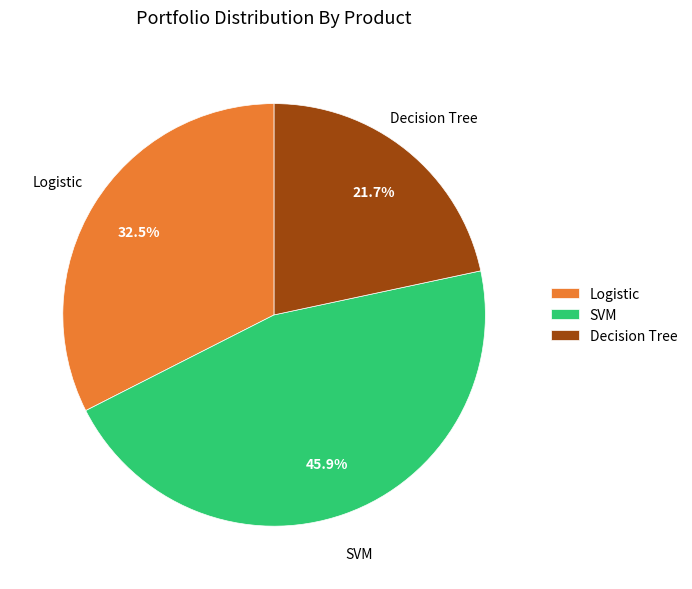

What is the ratio of the value at Logistic to the value at SVM?

0.7